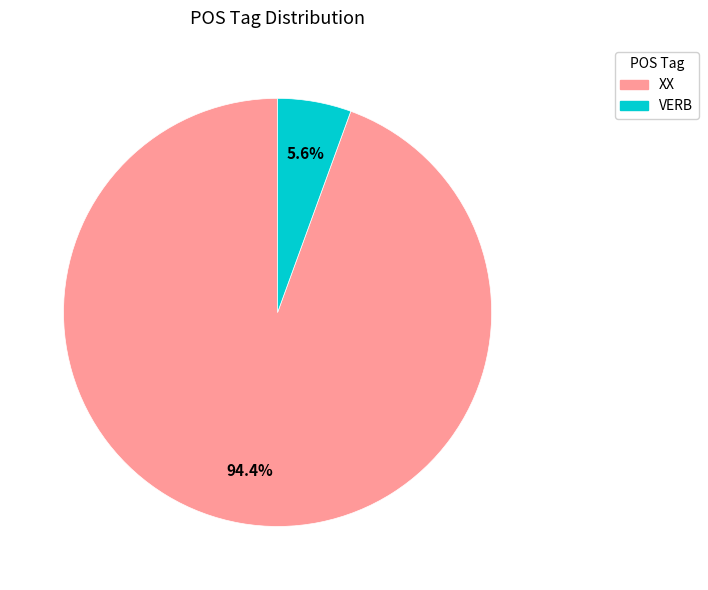

Is it true that XX is 94% of the pie?

True